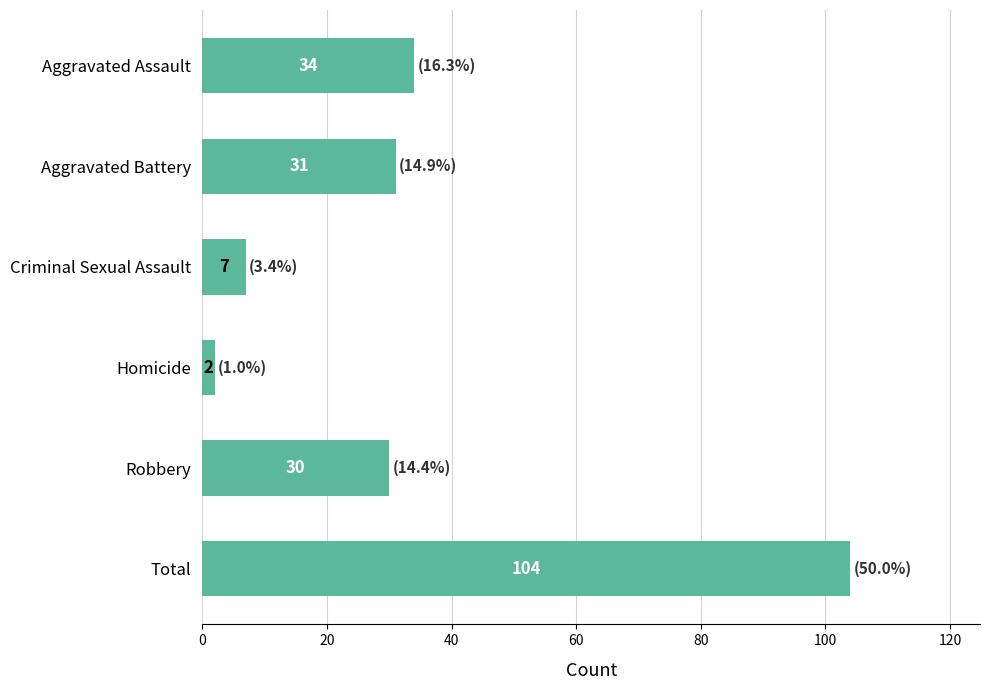

Approximately how many times larger is the value at Robbery compared to Criminal Sexual Assault?

4.3